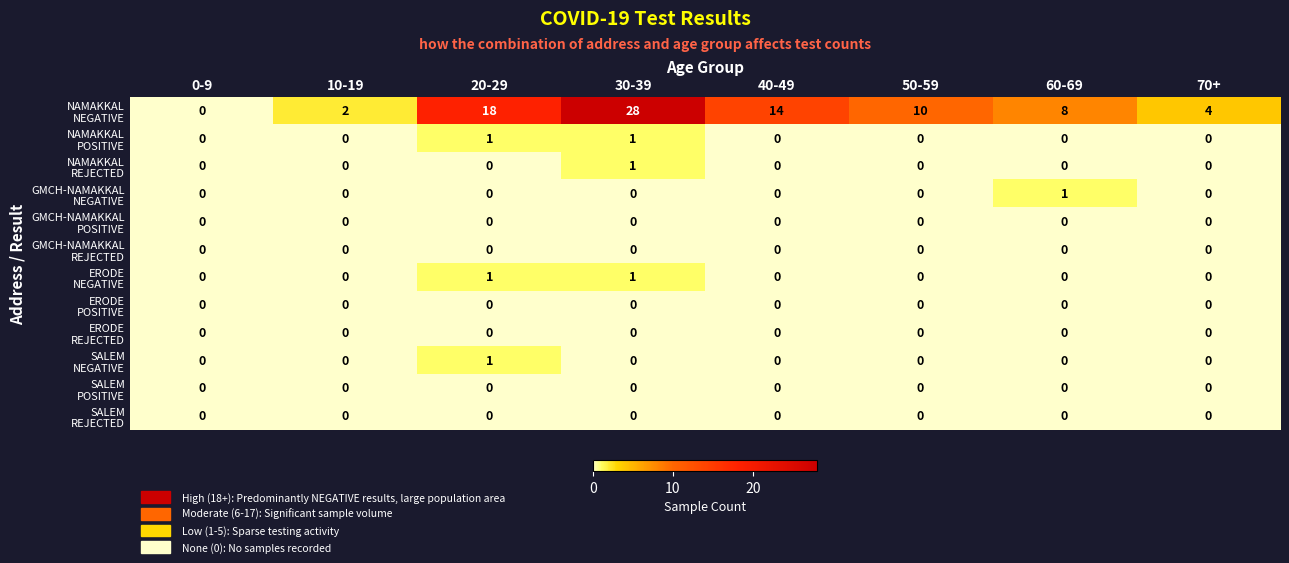

How many data points does each series have?

8